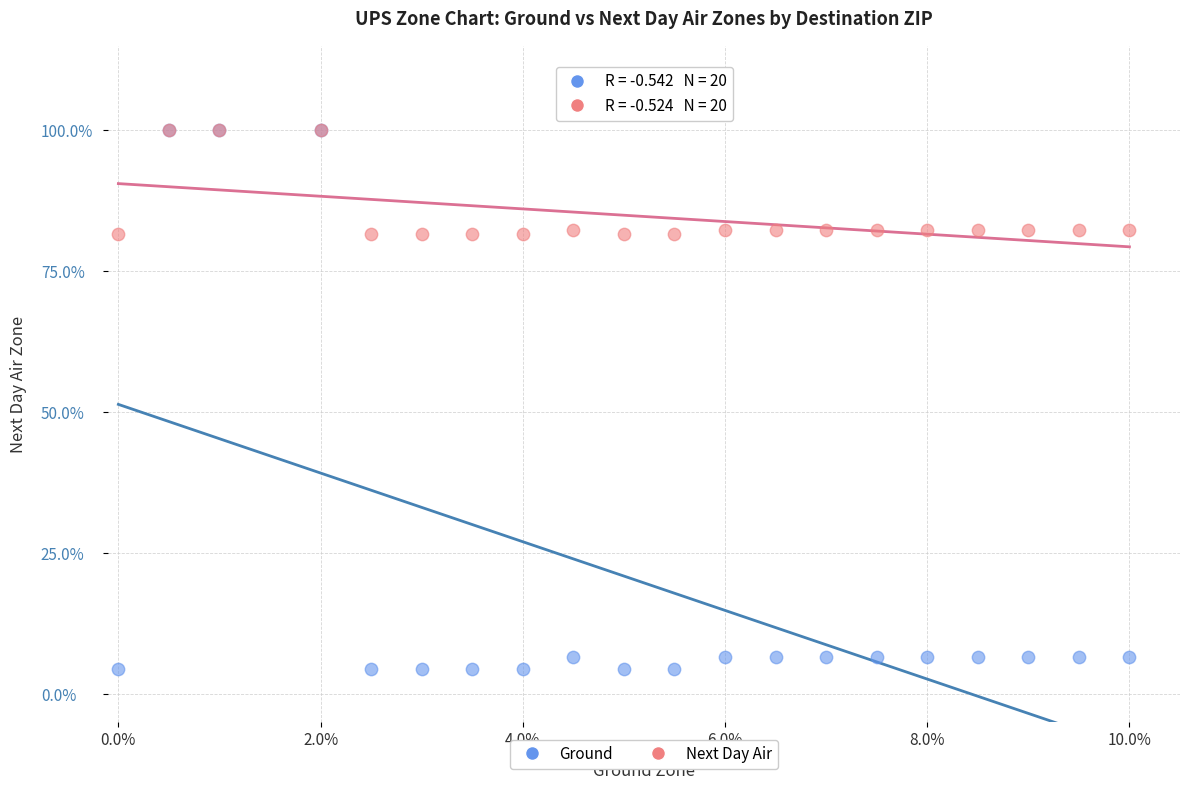

Which series has the largest Y range (max minus min)?

Ground